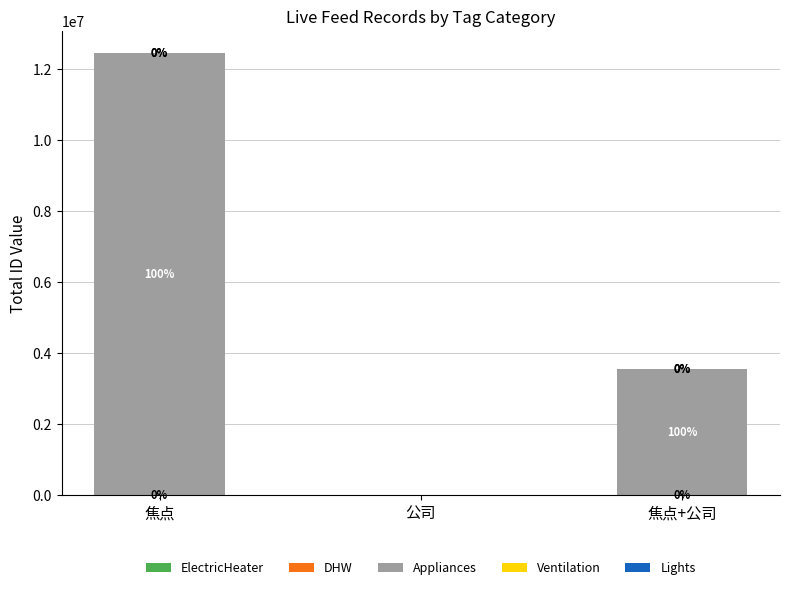

What is the total value across all series at 焦点?

12444918